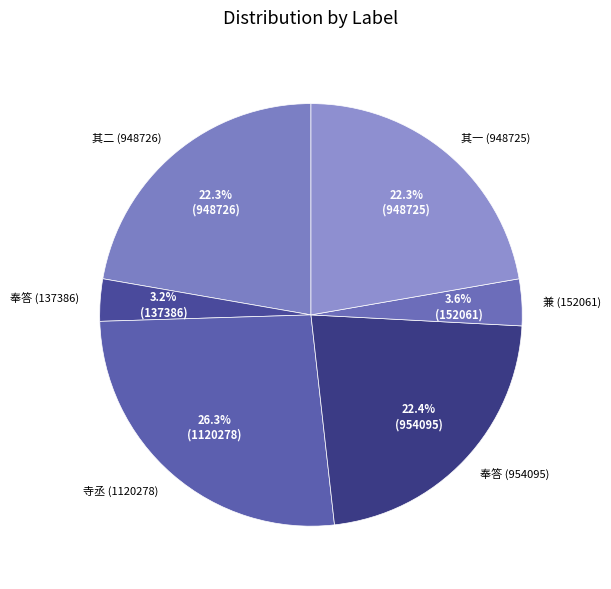

Combined, what portion of the pie is 奉答 (954095) and 兼 (152061)?

26.0%